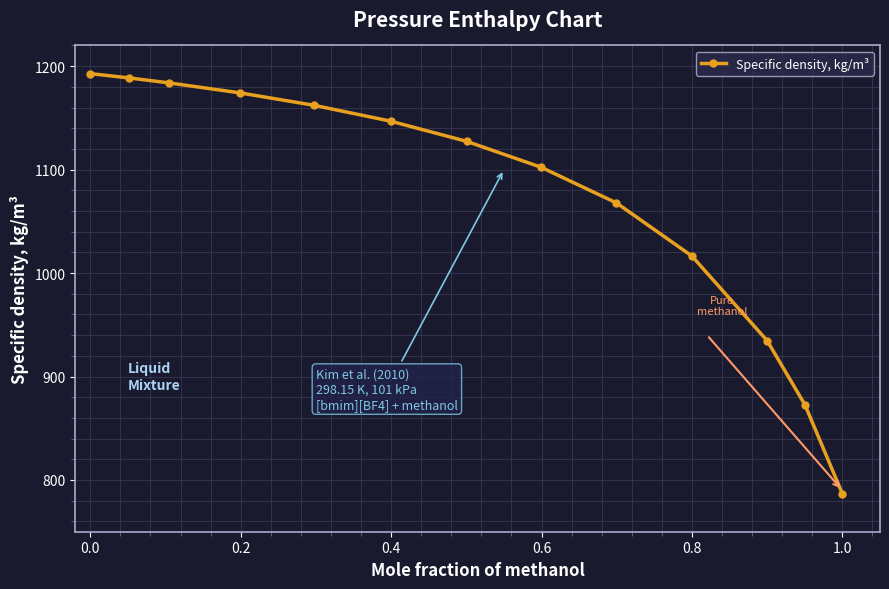

What is the value of the 10th point from the left?

1016.6